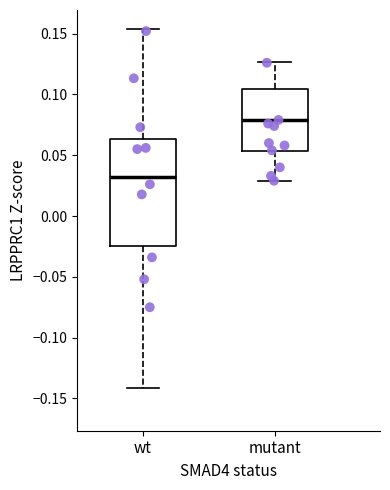

Where does the upper whisker of the box for mutant end on the y-axis? The values are not printed on the chart, so give them approximately, as read against the axis.

0.125